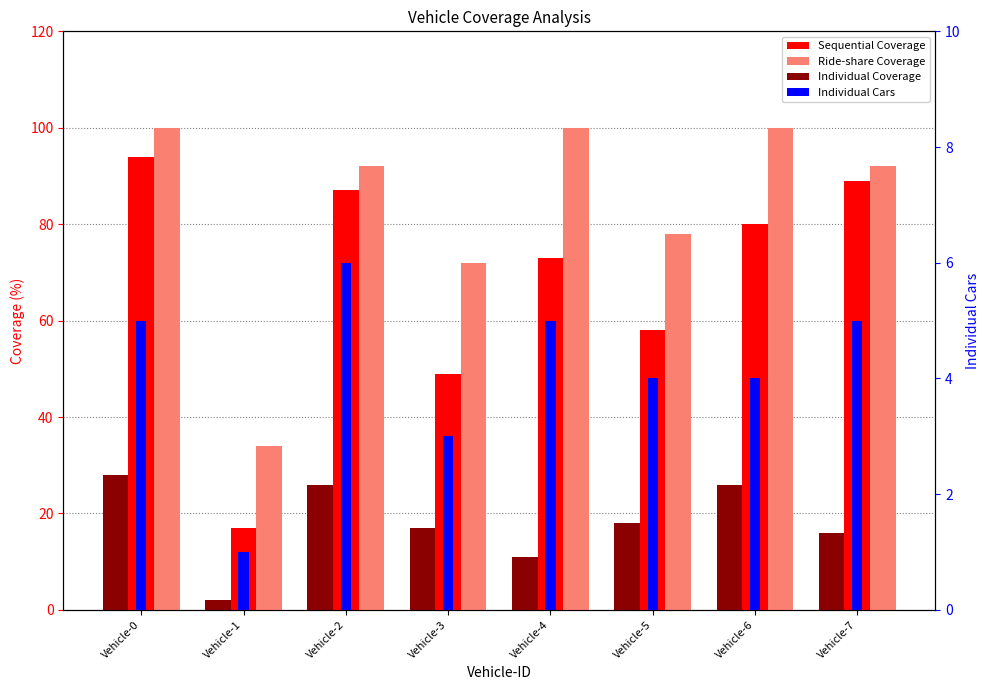

Which category has the lowest value in the Sequential Coverage series?

Vehicle-1